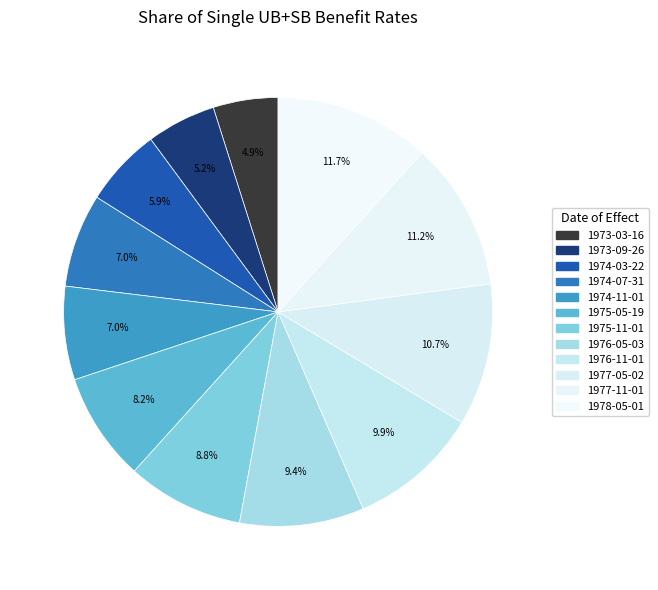

How many slices are in this pie chart?

12